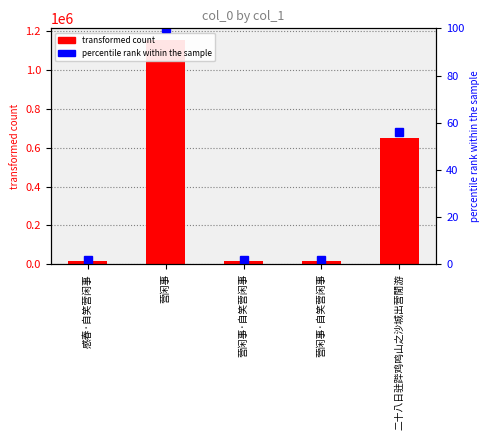

What is the average value of the col_0 series?

372875.2